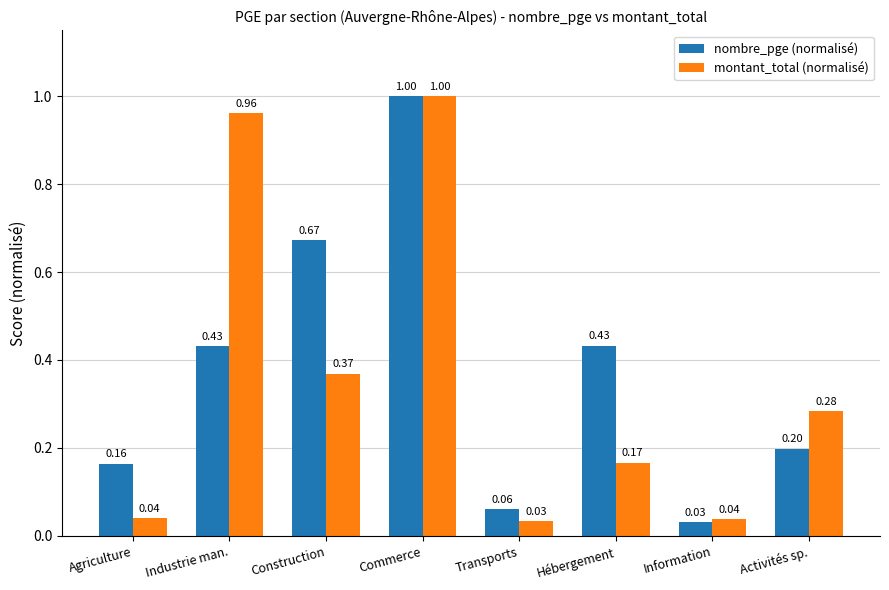

Which series has the largest total across all categories?

nombre_pge (normalisé)